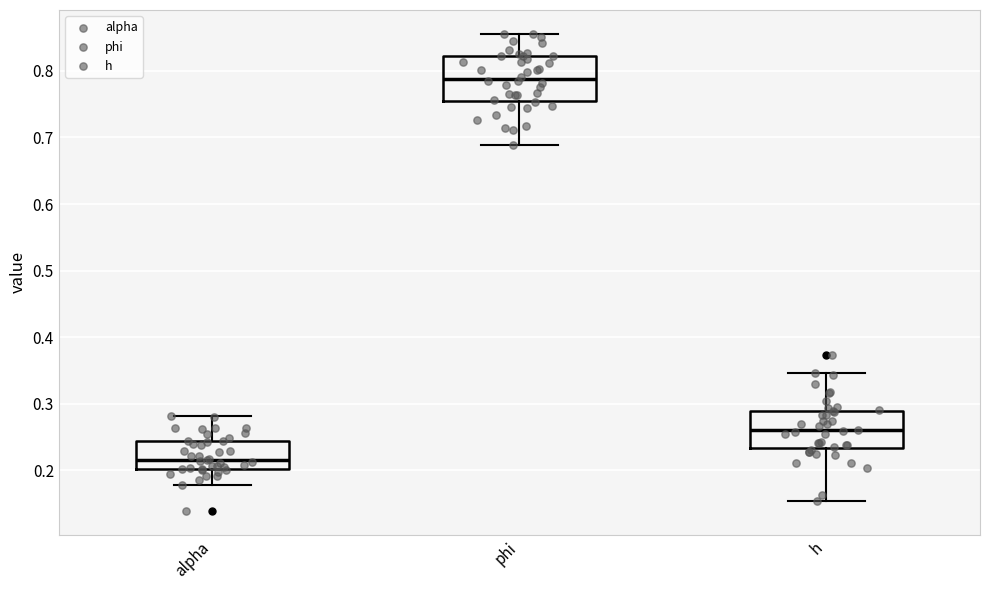

Where does the lower whisker of the box for alpha end on the y-axis? The values are not printed on the chart, so give them approximately, as read against the axis.

0.18